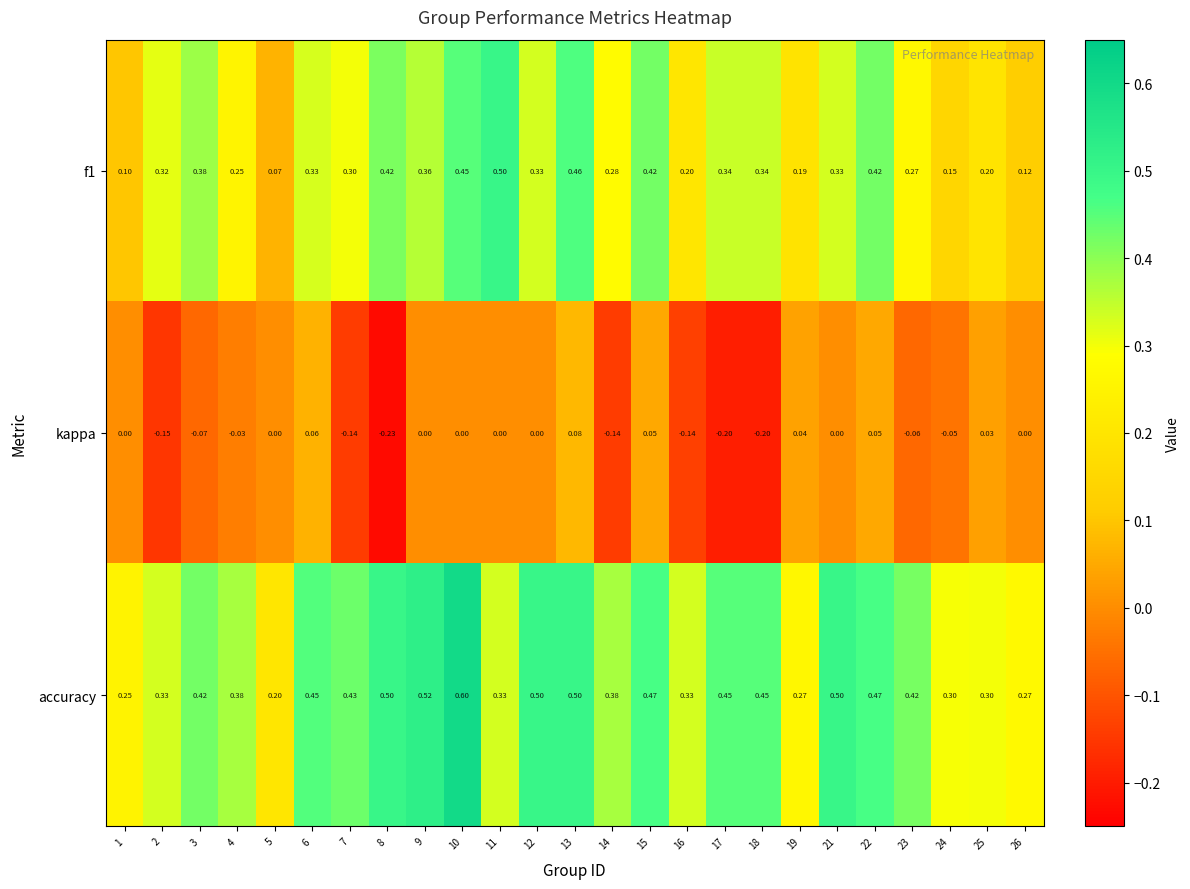

Between 7 and 10, which series saw the biggest shift?

accuracy